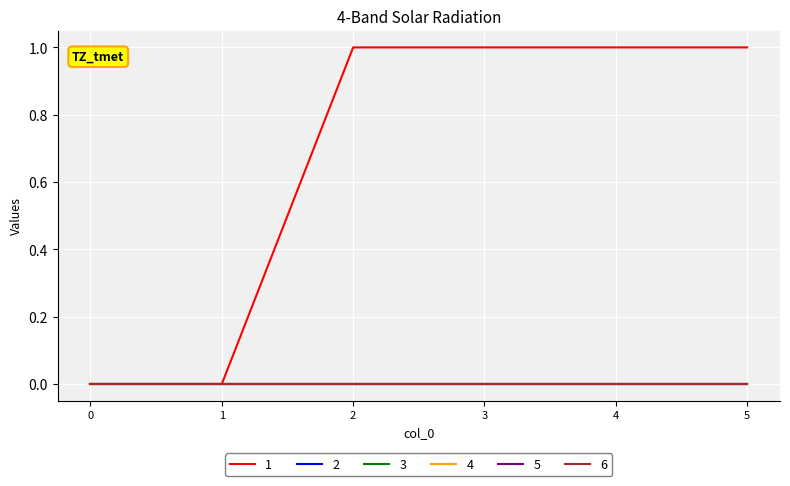

Reading right to left, list all the values displayed in this chart.

1: 5=1	4=1	3=1	2=1	1=0	0=0
2: 5=0	4=0	3=0	2=0	1=0	0=0
3: 5=0	4=0	3=0	2=0	1=0	0=0
4: 5=0	4=0	3=0	2=0	1=0	0=0
5: 5=0	4=0	3=0	2=0	1=0	0=0
6: 5=0	4=0	3=0	2=0	1=0	0=0